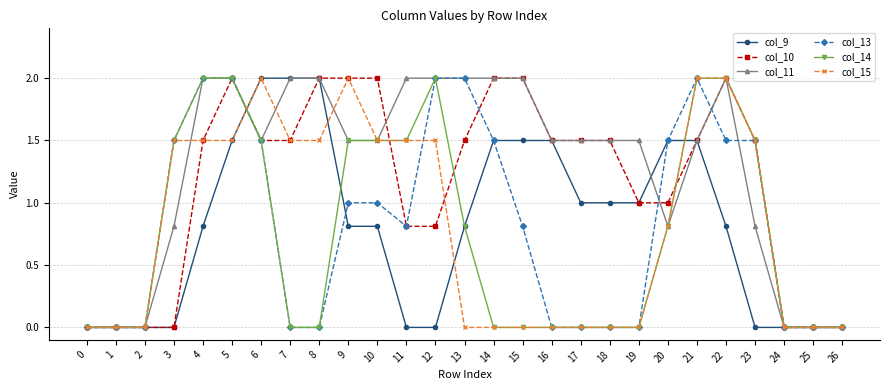

What is the spread (max minus min) of values at 19?

1.5